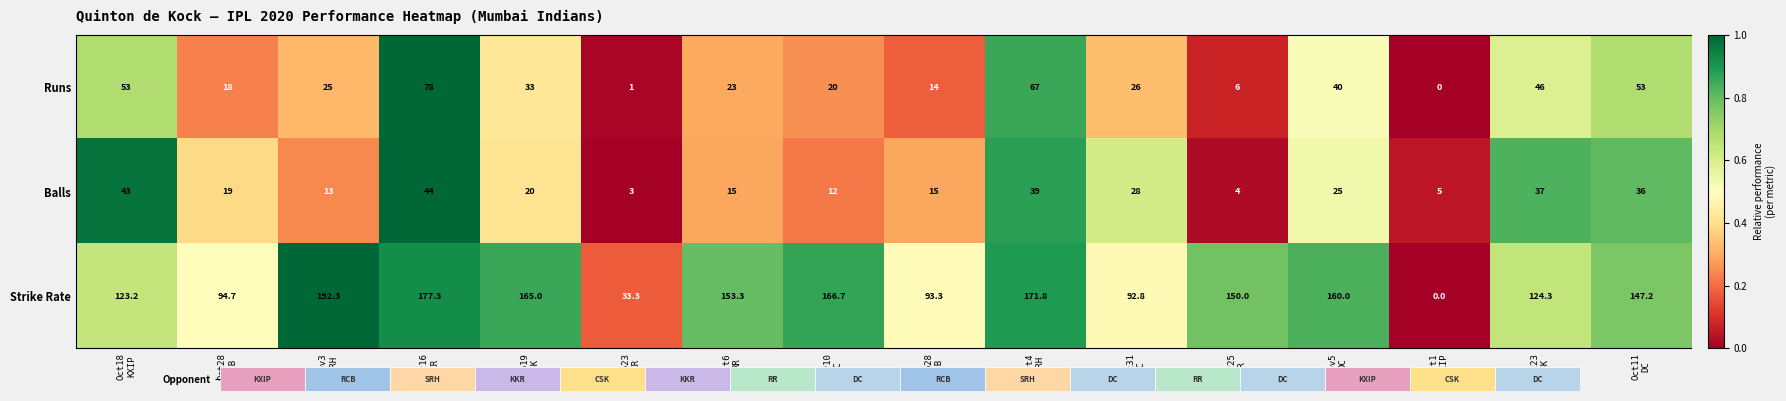

Between Oct18 KXIP and Oct28 RCB, which series saw the biggest shift?

Balls